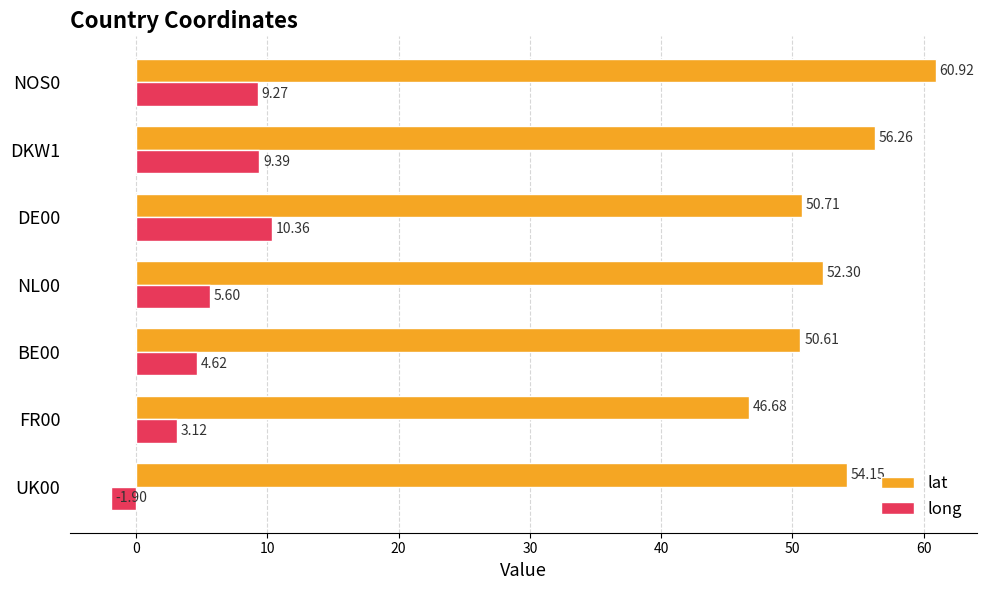

Where is long nearest to the value 4?

BE00